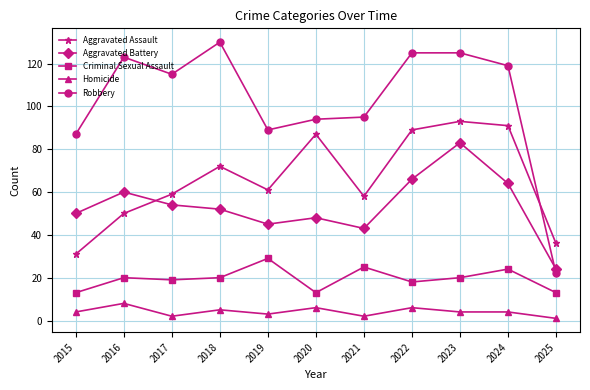

What is the average value of the Robbery series?

102